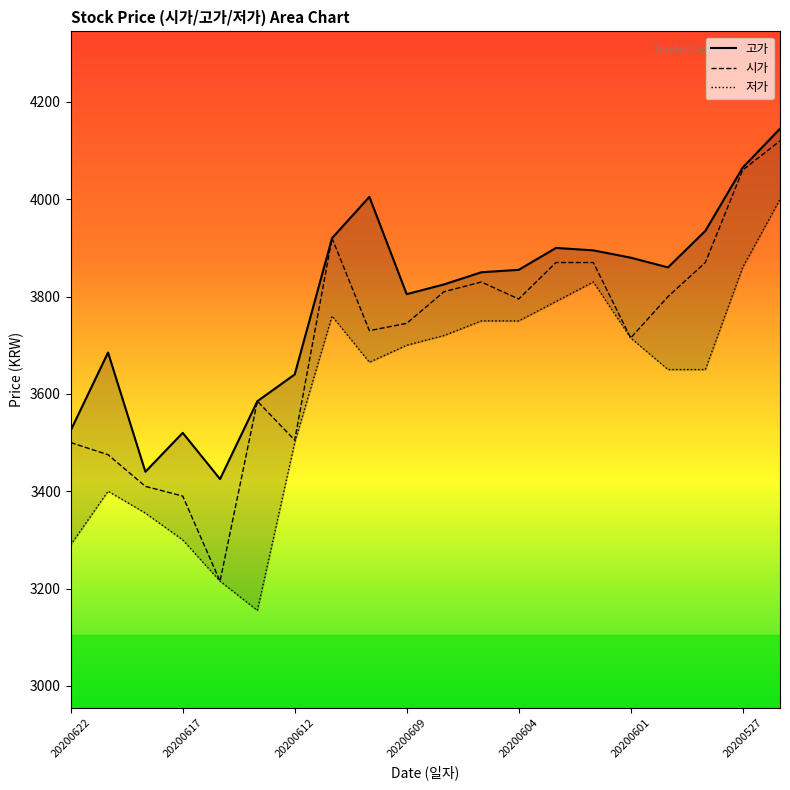

Is it true that 시가 equals 3505 at 20200612?

True